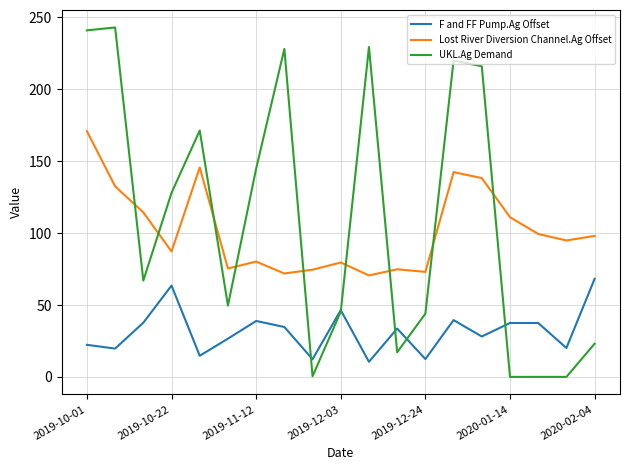

What is the maximum value for Lost River Diversion Channel.Ag Offset?

170.9